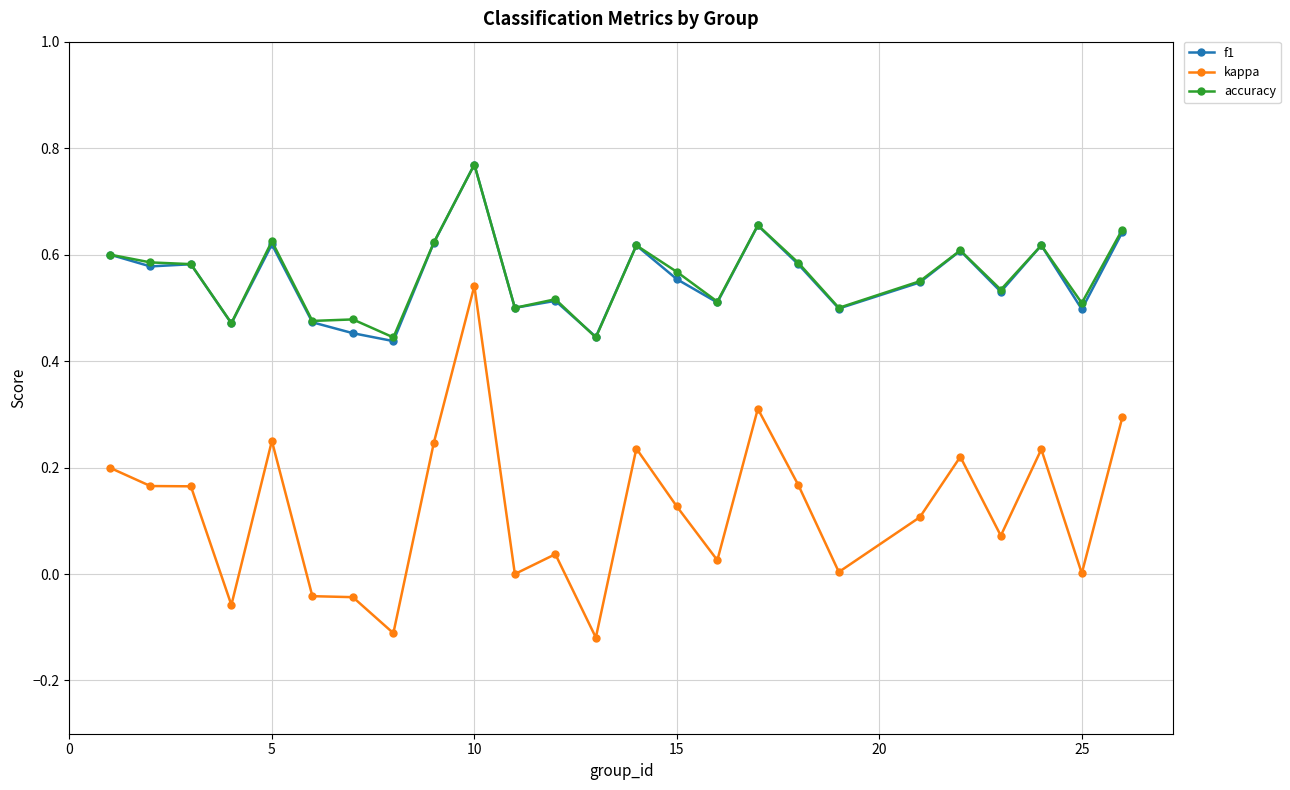

True or false: kappa and accuracy cross at least once.

False